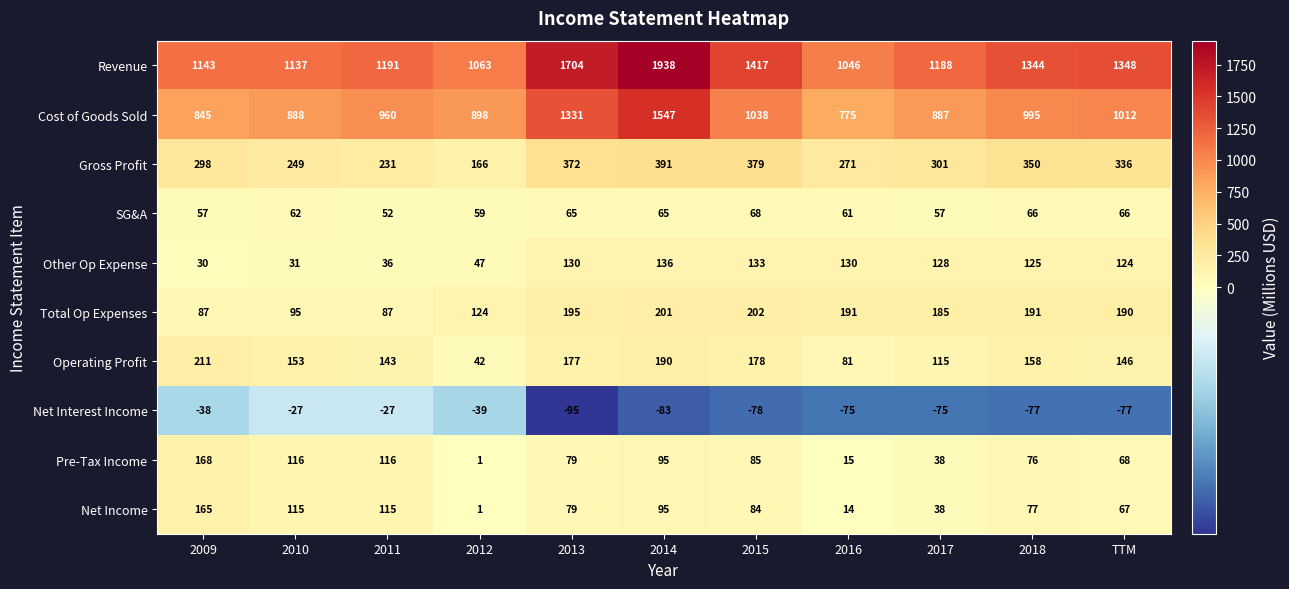

What is the sum of the Operating Profit values at 2010 and 2018?

311